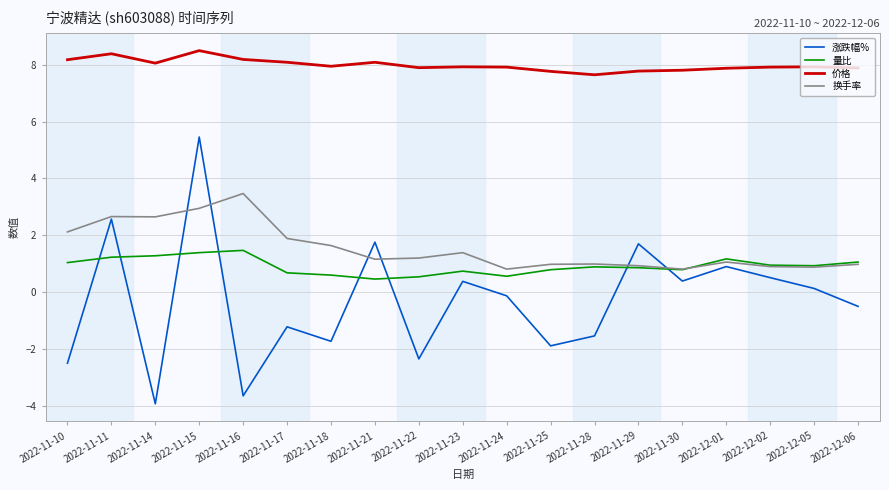

What position from the left is 2022-11-15?

4